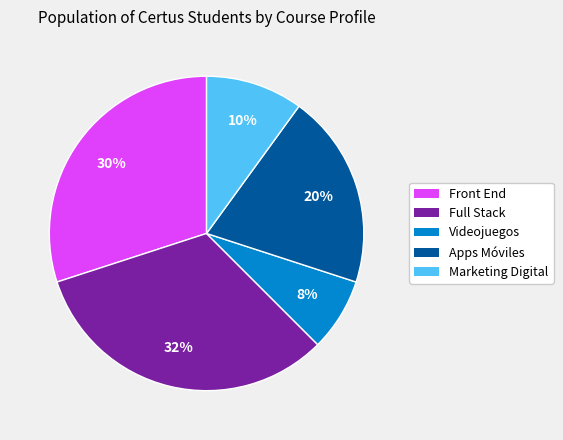

Is there a majority slice in this chart?

No